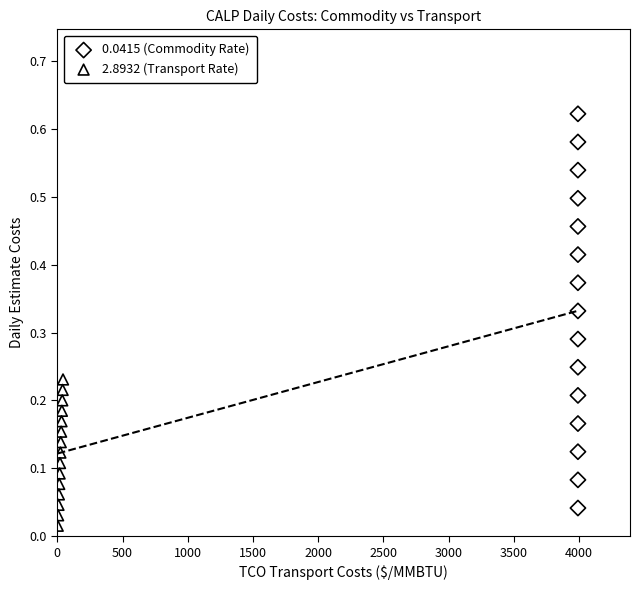

What are all the series names shown in the legend?

0.0415 (Commodity Rate), 2.8932 (Transport Rate)